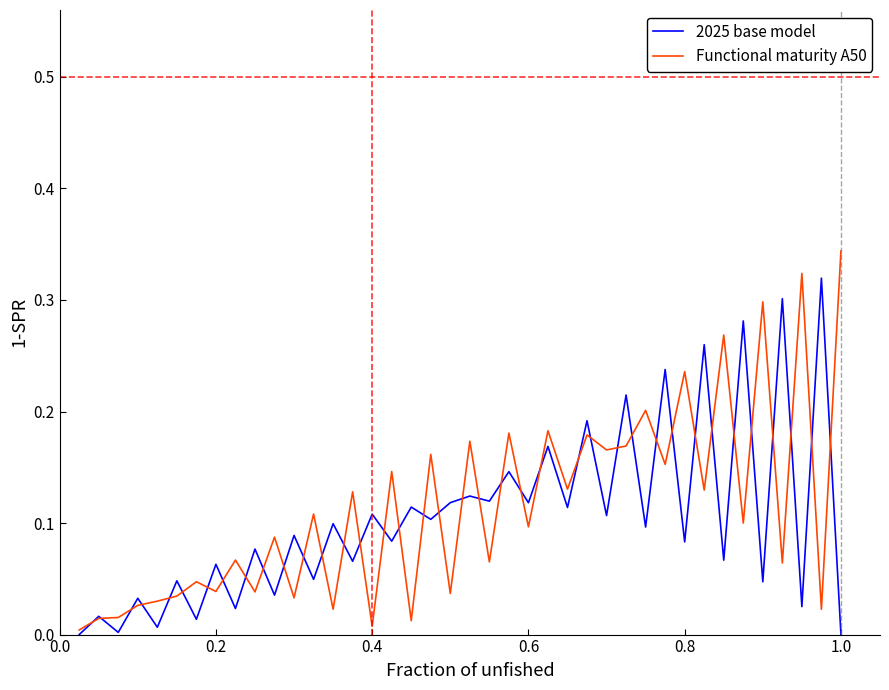

How many categories are shown in the chart?

40